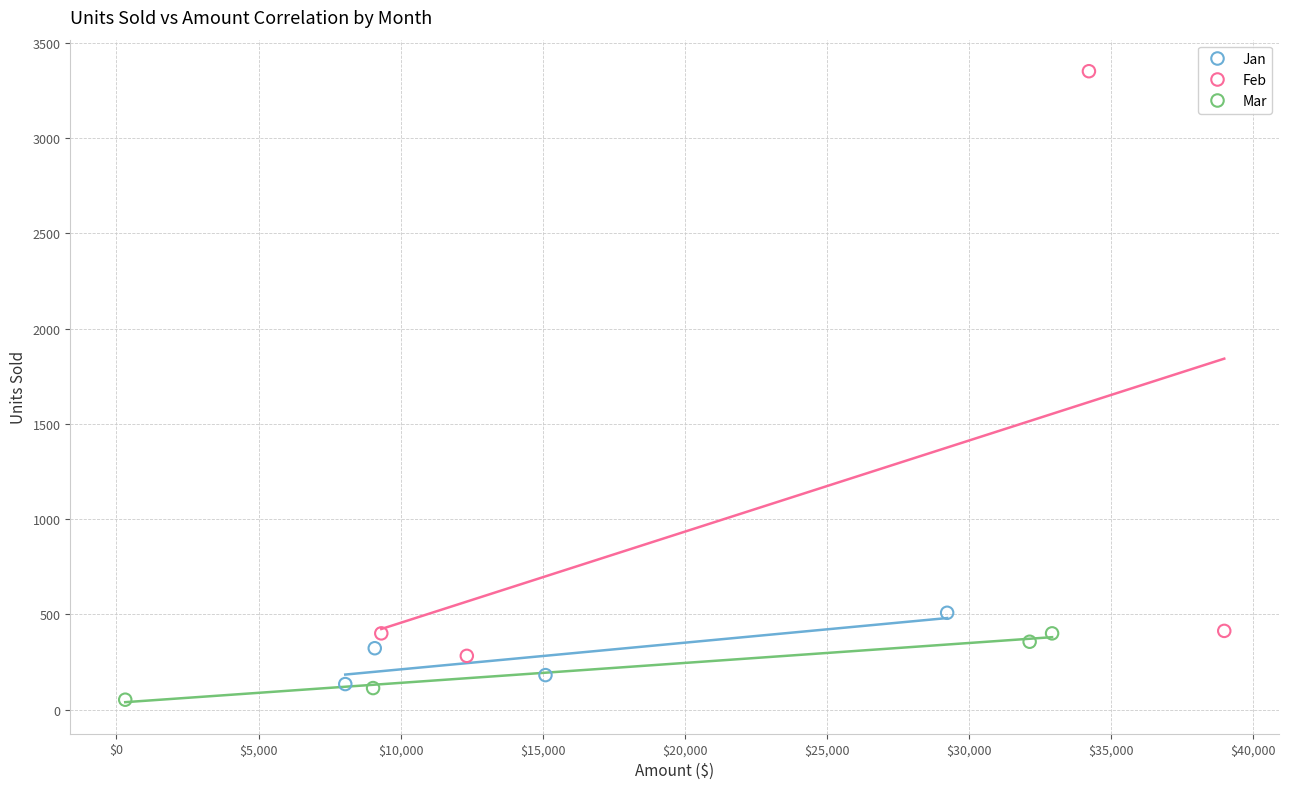

Which series contains the highest Y value?

Feb